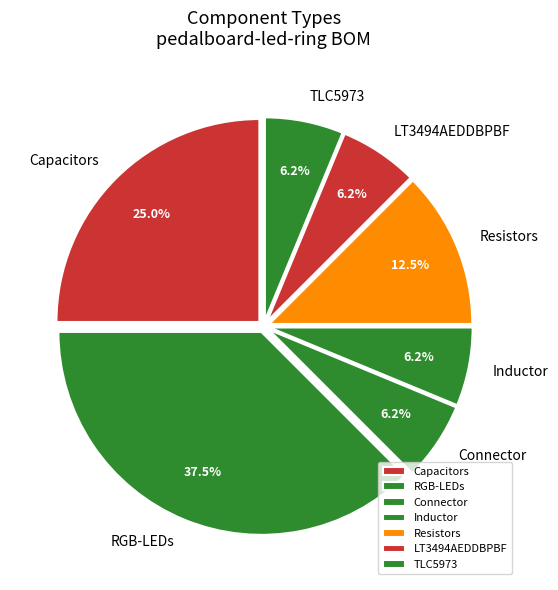

What is the ratio of the value at TLC5973 to the value at Resistors?

0.5